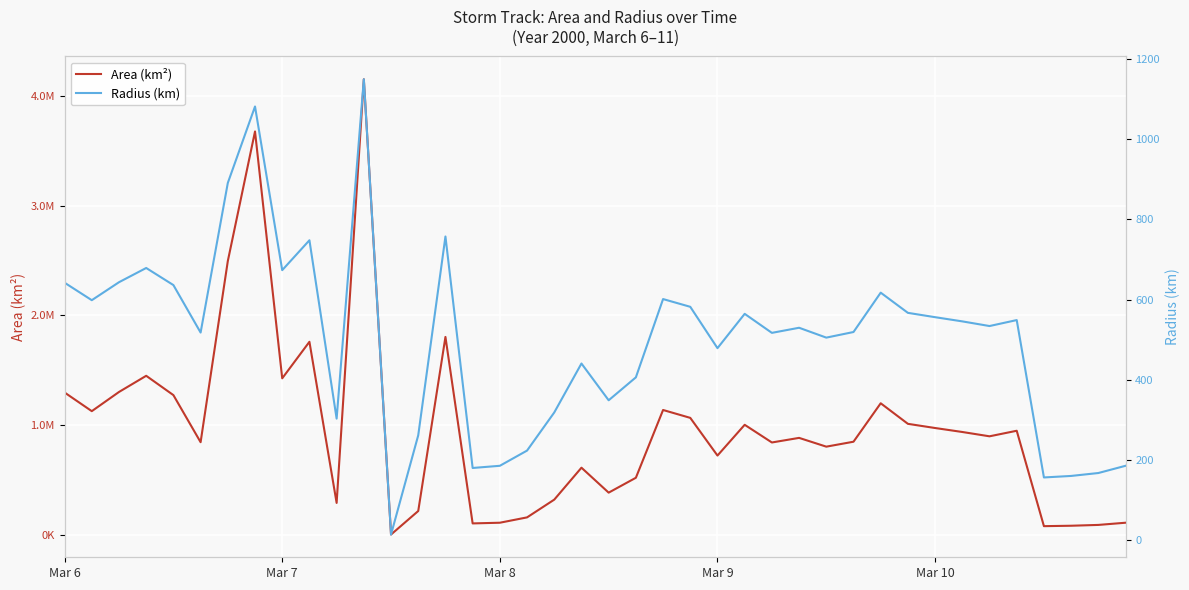

The value of Area (km²) at 30 is 1197500.0. True or false?

True